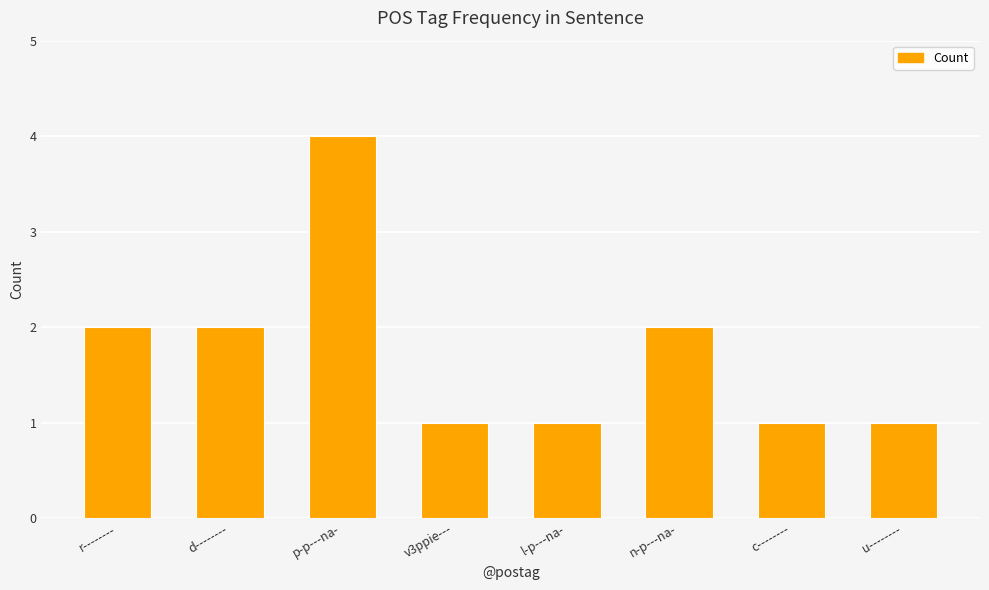

Which category has the highest value across all series?

p-p---na-